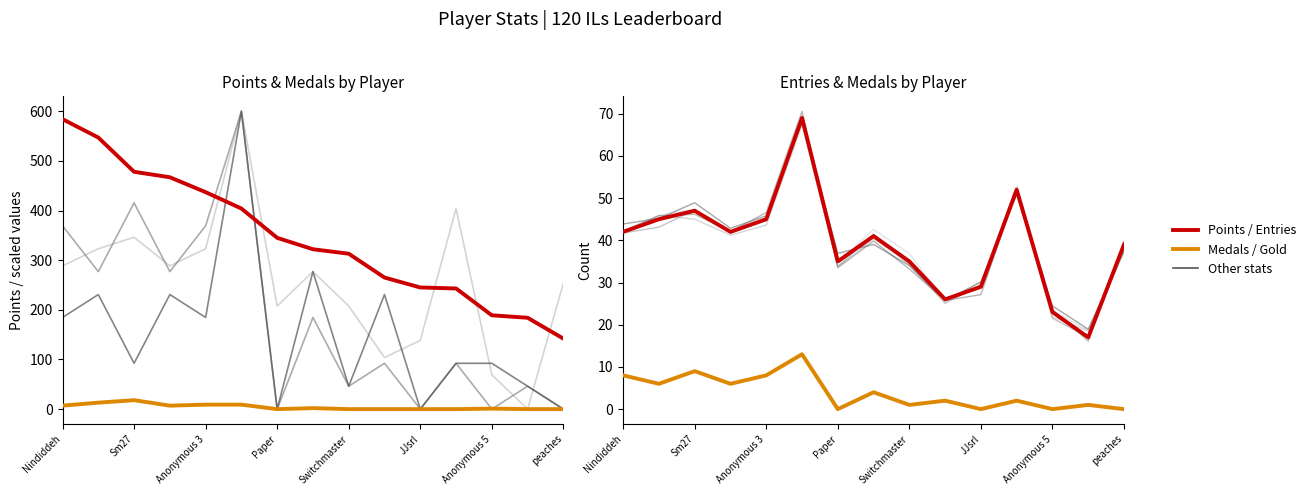

What is the difference between the maximum and minimum values in the Medals series?

18.0